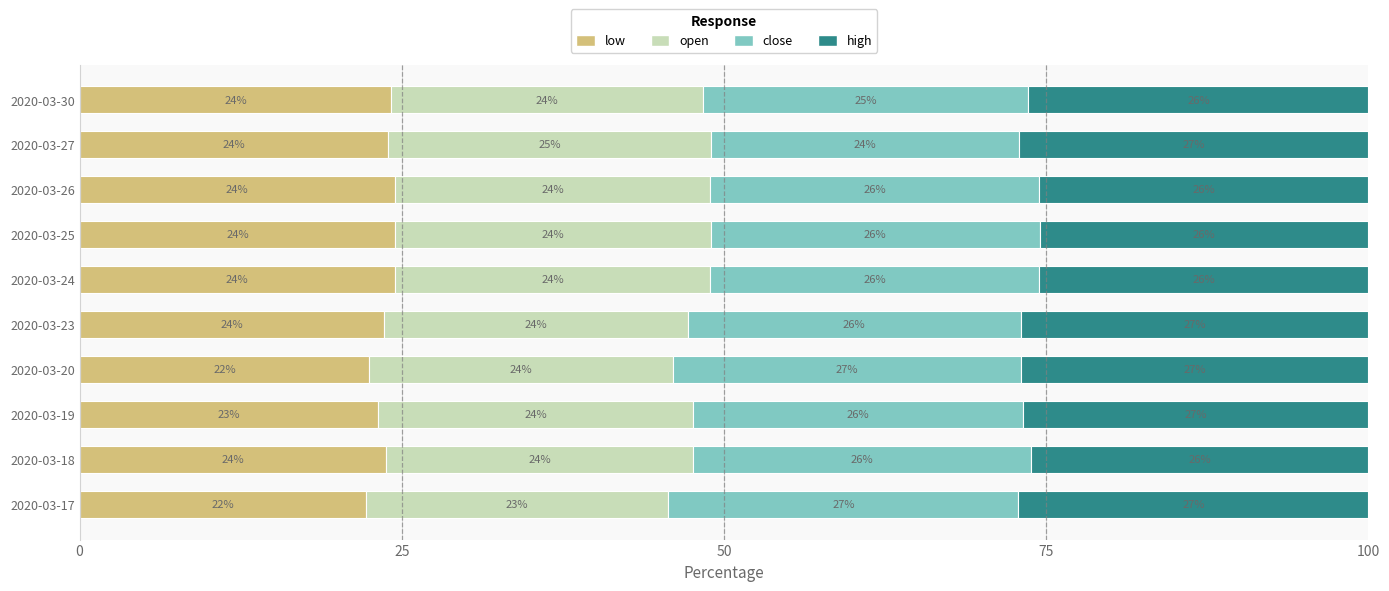

How many categories are shown in the chart?

10